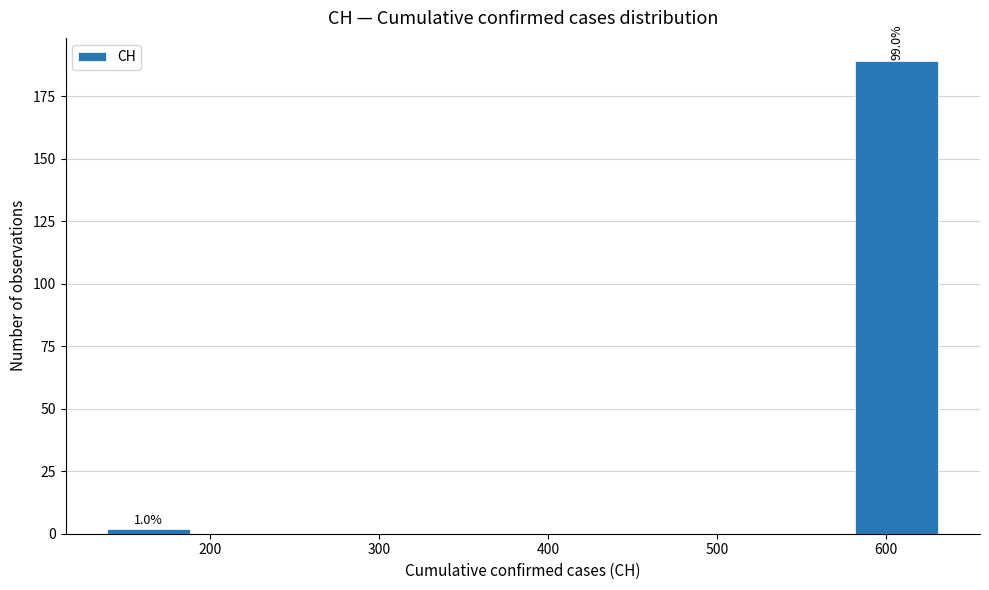

Over which range of the x-axis is the bar tallest?

580 to 630